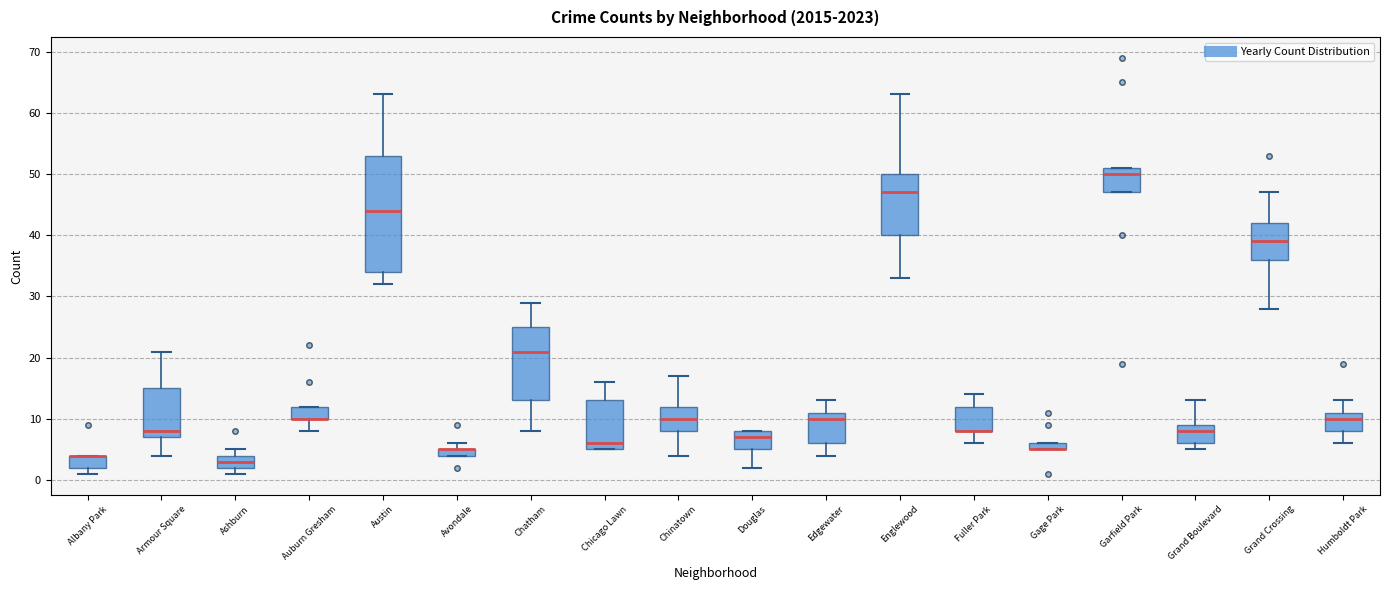

Where does the lower whisker of the box for Chinatown end on the y-axis? The values are not printed on the chart, so give them approximately, as read against the axis.

4